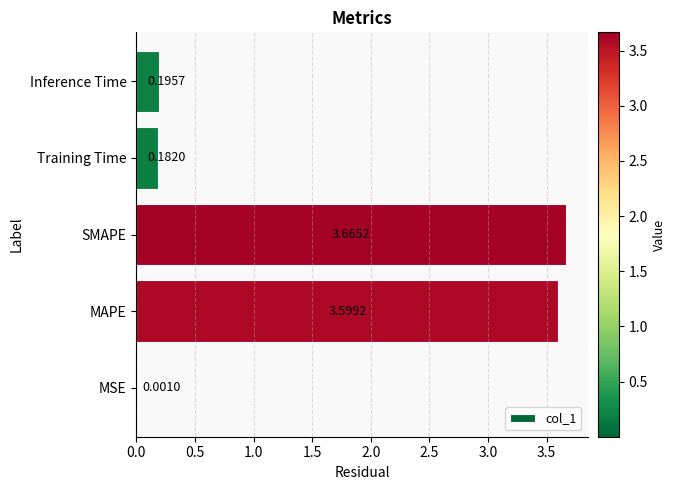

Between MSE and Inference Time, which is larger?

Inference Time